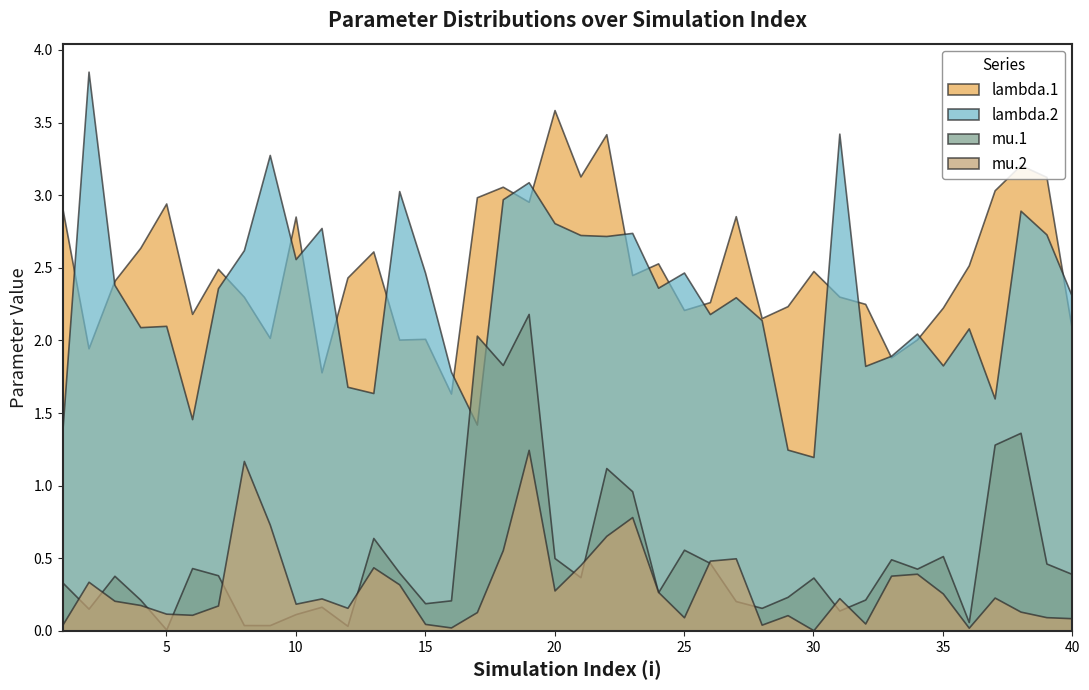

Where do lambda.2 and mu.1 first cross each other?

16 and 17